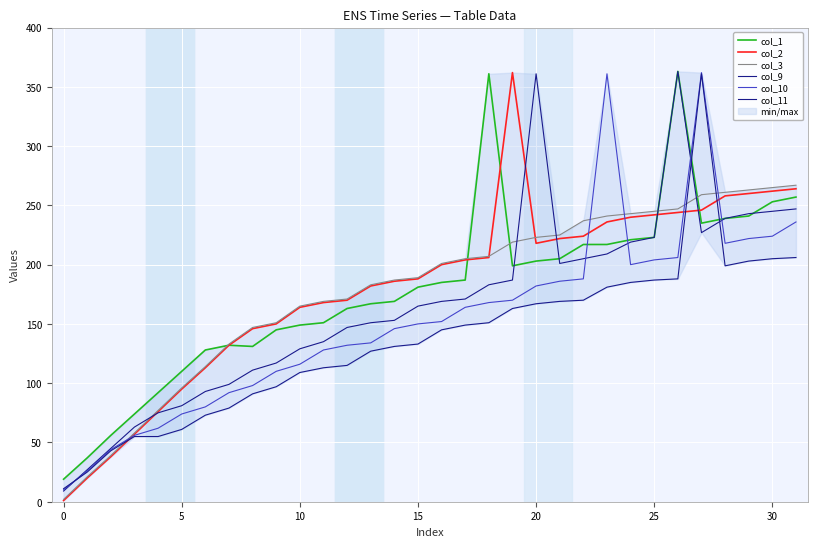

Which series has the largest range (max minus min)?

col_2